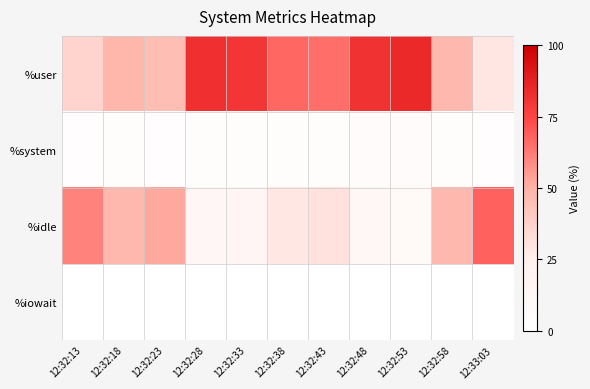

Rank the series by their maximum value, from lowest to highest.

%iowait, %system, %idle, %user